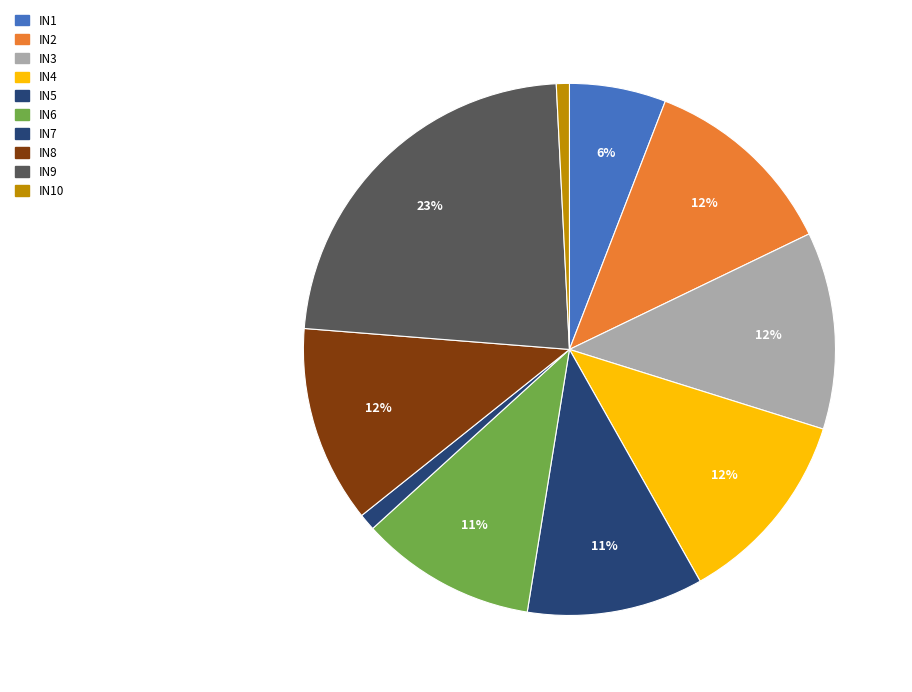

Does any single category account for the majority?

No